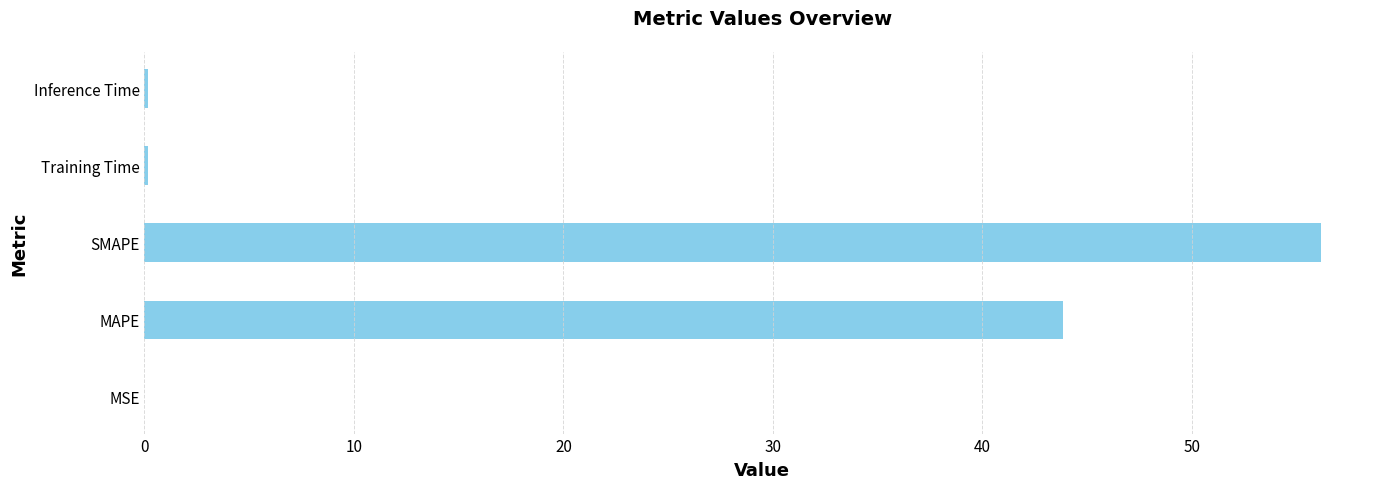

What is the sum of all values?

100.4